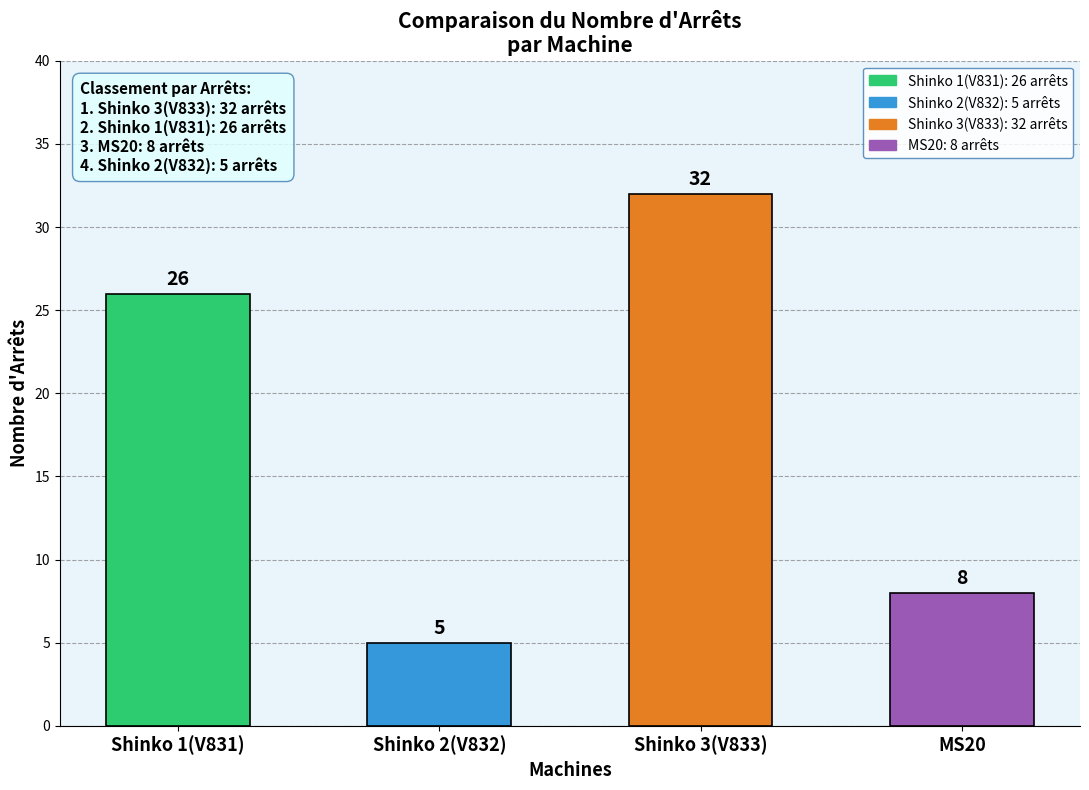

Rank the categories by value from lowest to highest.

Shinko 2(V832), MS20, Shinko 1(V831), Shinko 3(V833)